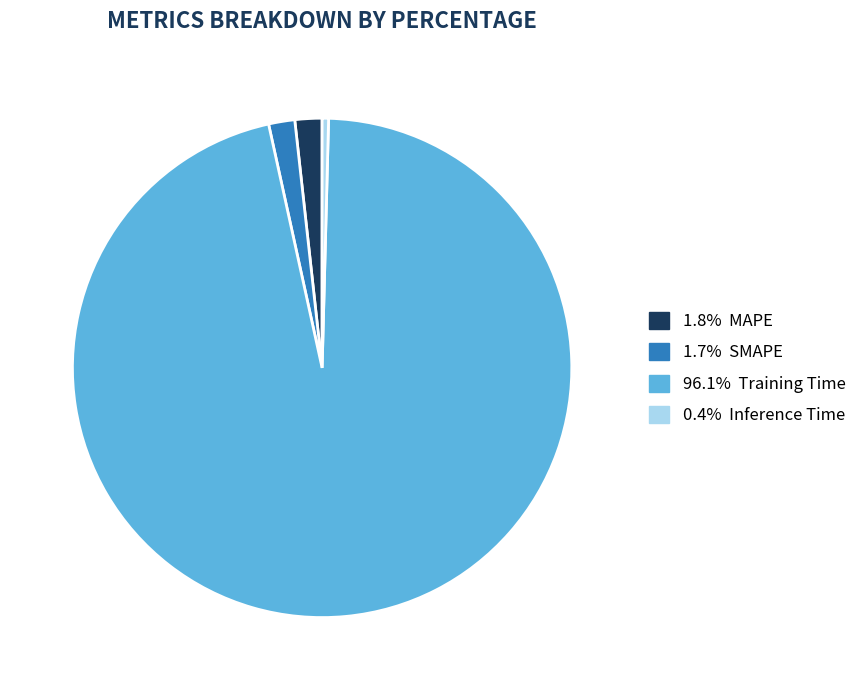

Does any single category account for the majority?

Yes